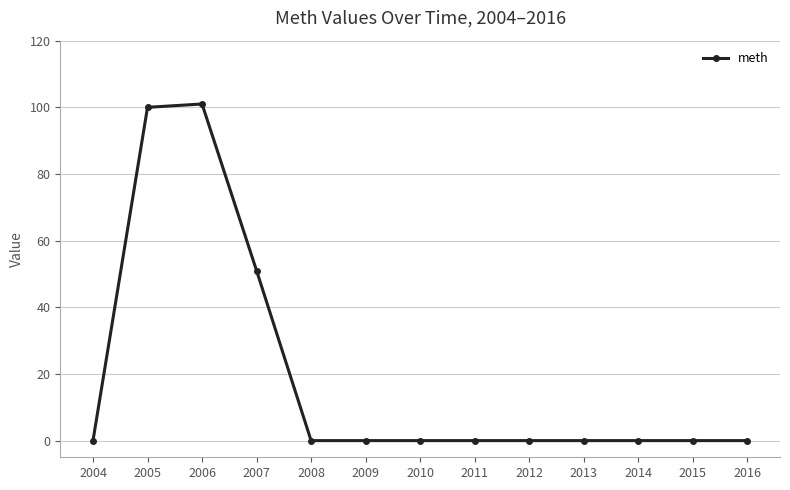

What is the difference between the second highest and minimum values?

100